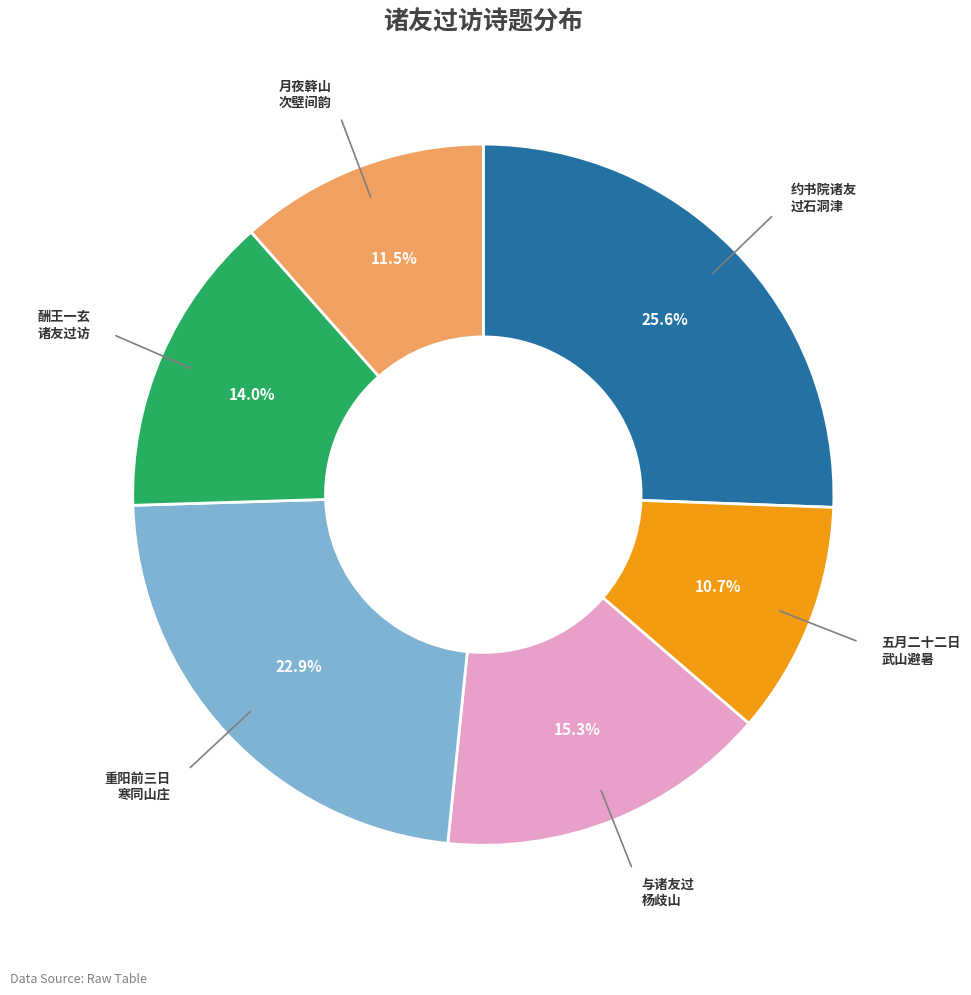

Rank the categories by value from lowest to highest.

五月二十二日 武山避暑, 月夜簳山 次壁间韵, 酬王一玄 诸友过访, 与诸友过 杨歧山, 重阳前三日 寒同山庄, 约书院诸友 过石洞津